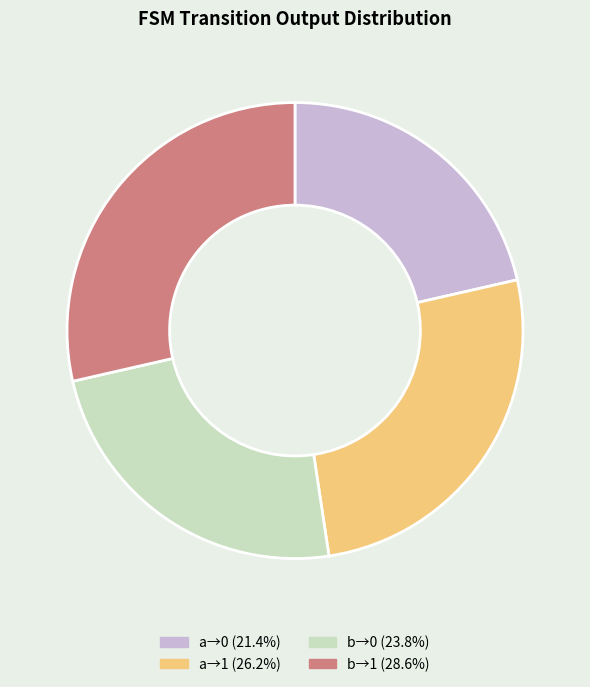

What is the ratio of the value at b→0 (23.8%) to the value at b→1 (28.6%)?

0.8